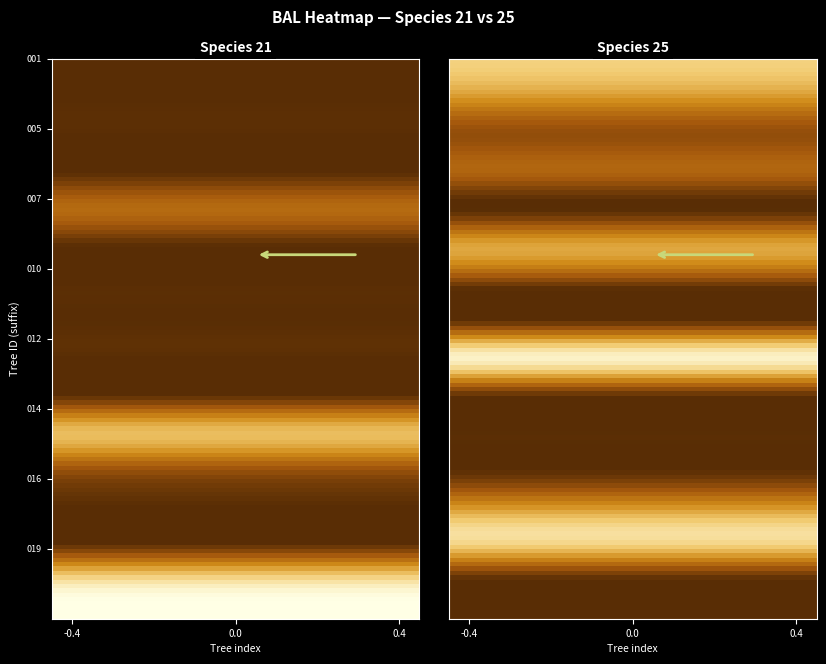

What is the average value of the 40533005 series?

14.5